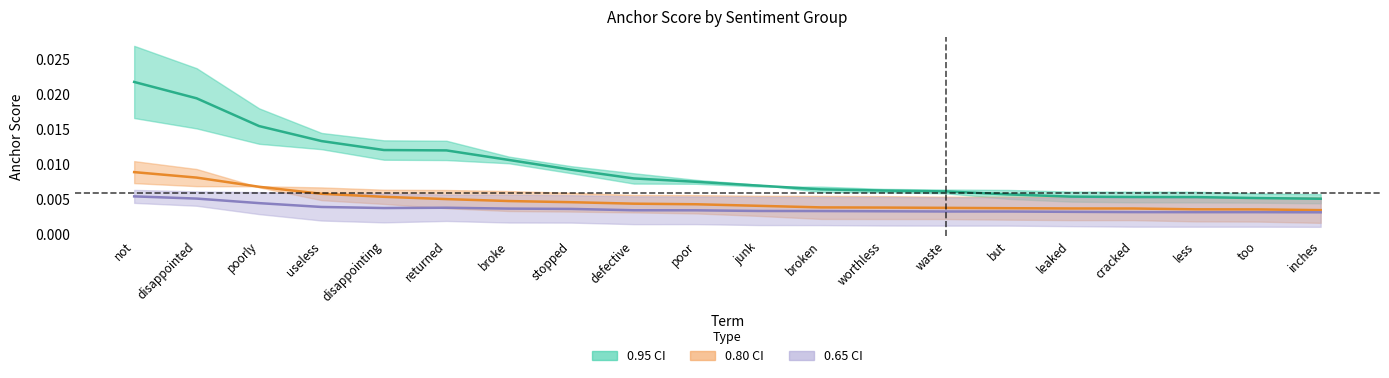

What is the label of the 15th point from the left?

but